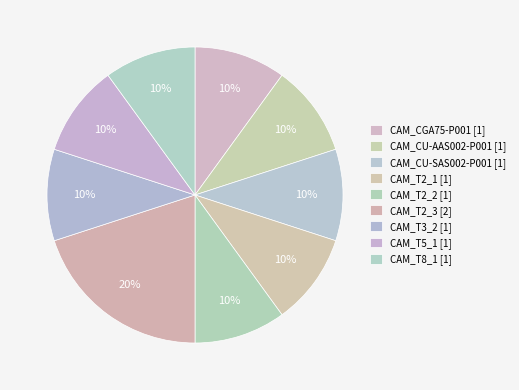

Is it true that CAM_T2_1 is 10% of the pie?

True